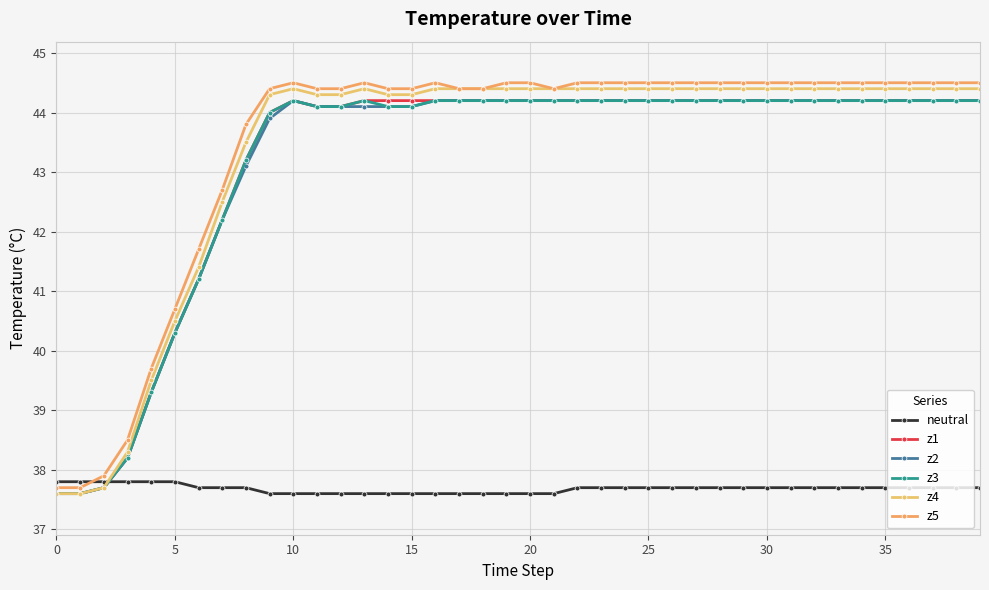

Count the number of categories in the chart.

40